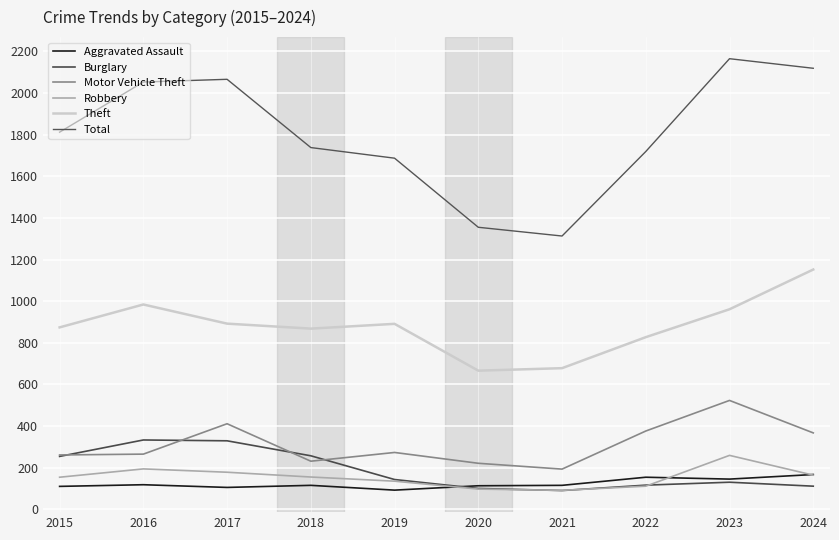

How many times do Aggravated Assault and Robbery cross each other?

3